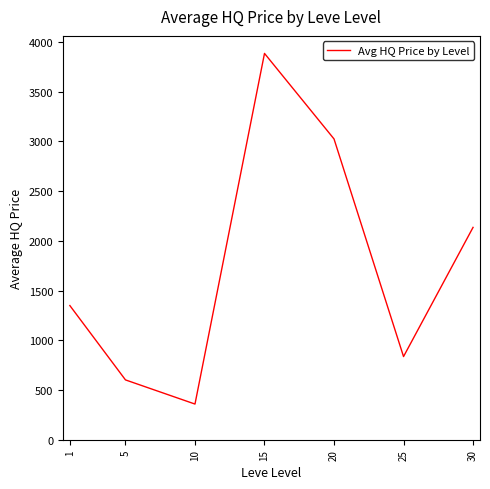

Rank the categories by value from lowest to highest.

10, 5, 25, 1, 30, 20, 15